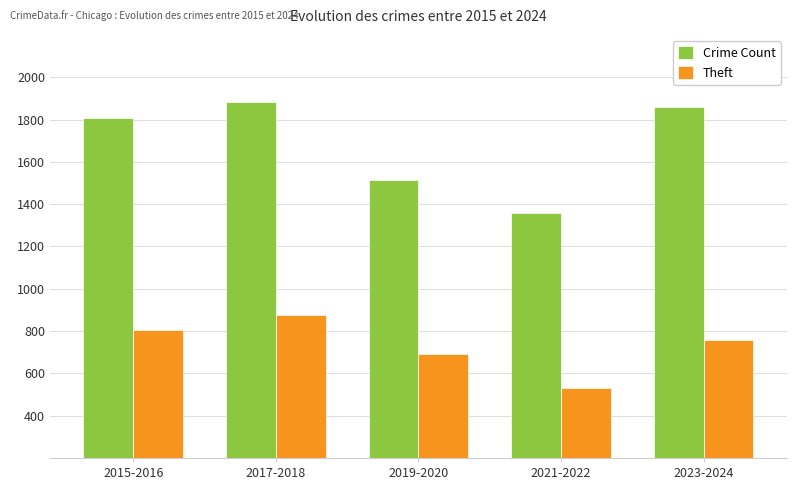

What are all the series names shown in the legend?

Crime Count, Theft